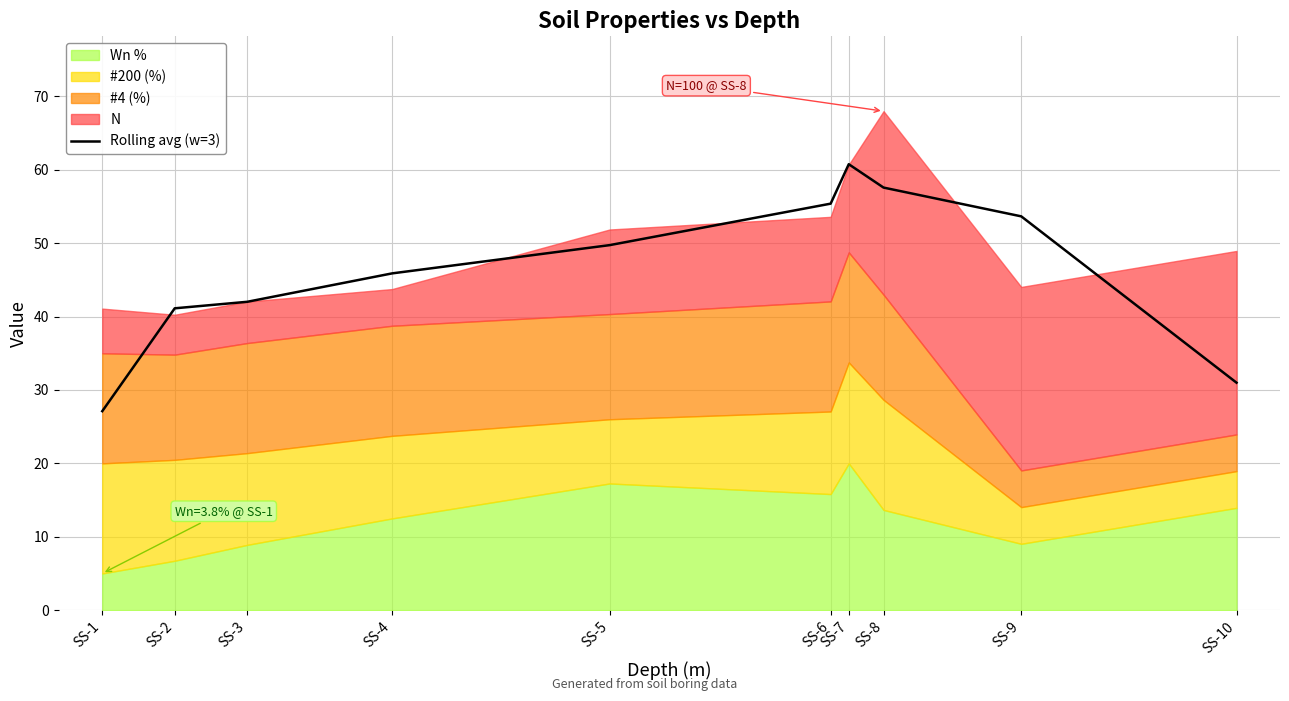

What is the ratio of the value at SS-8 to the value at SS-2?

1.4